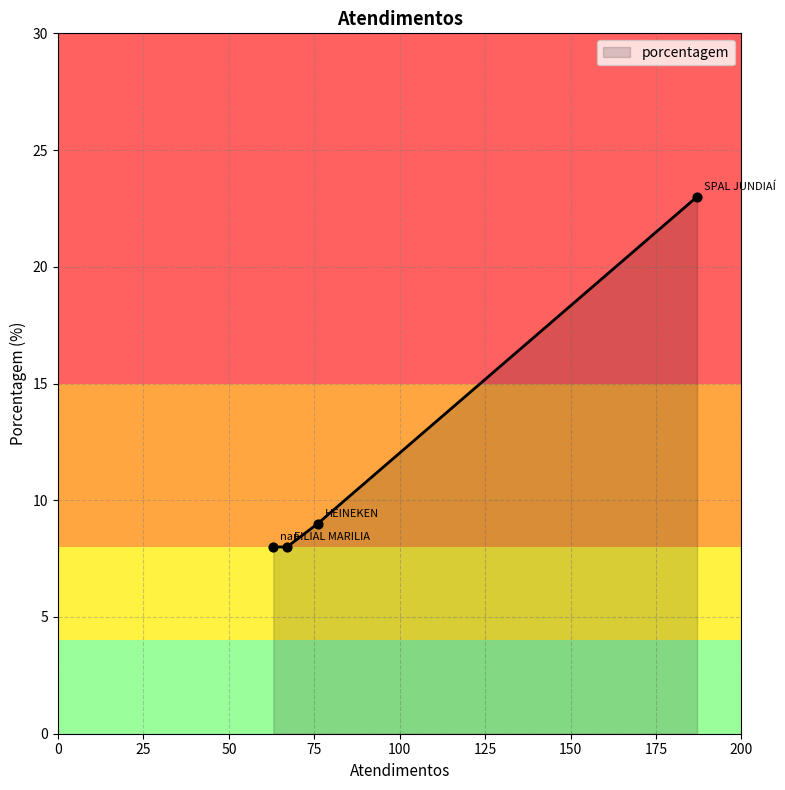

What is the greatest value displayed?

23